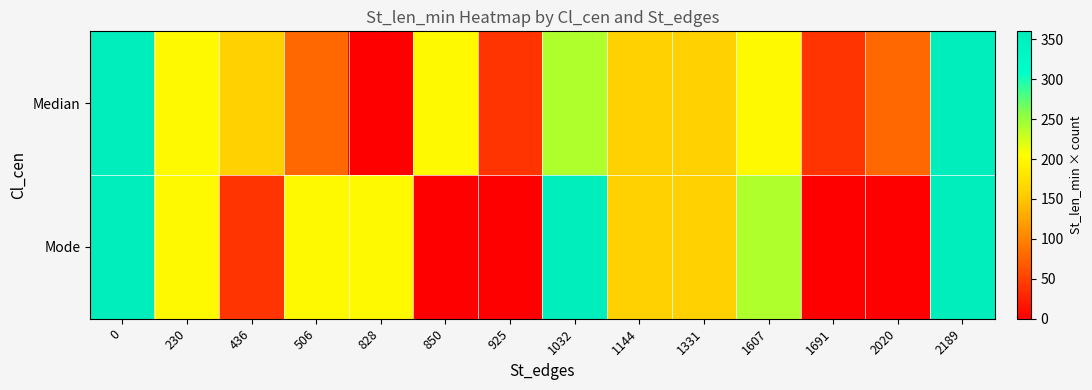

Reading left to right, extract all data points from this chart.

Median: 0=360	230=200	436=160	506=80	828=0	850=200	925=40	1032=240	1144=160	1331=160	1607=200	1691=40	2020=80	2189=360
Mode: 0=360	230=200	436=40	506=200	828=200	850=0	925=0	1032=360	1144=160	1331=160	1607=240	1691=0	2020=0	2189=360